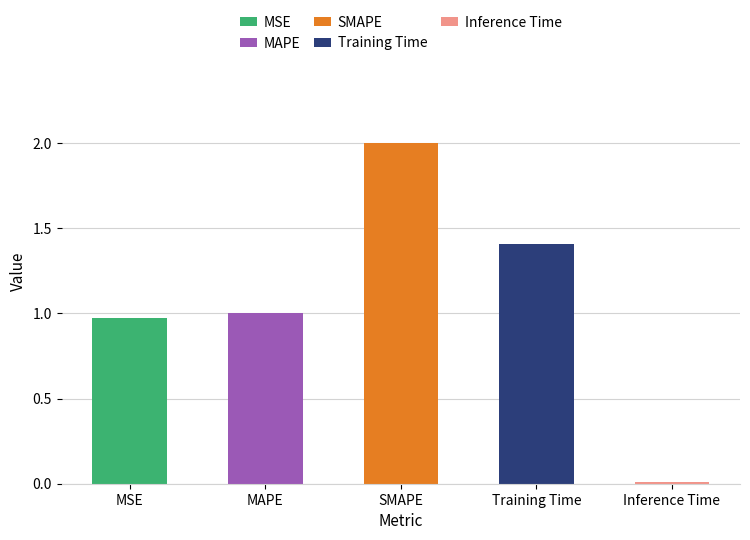

Which has a higher value, Inference Time or MSE?

MSE